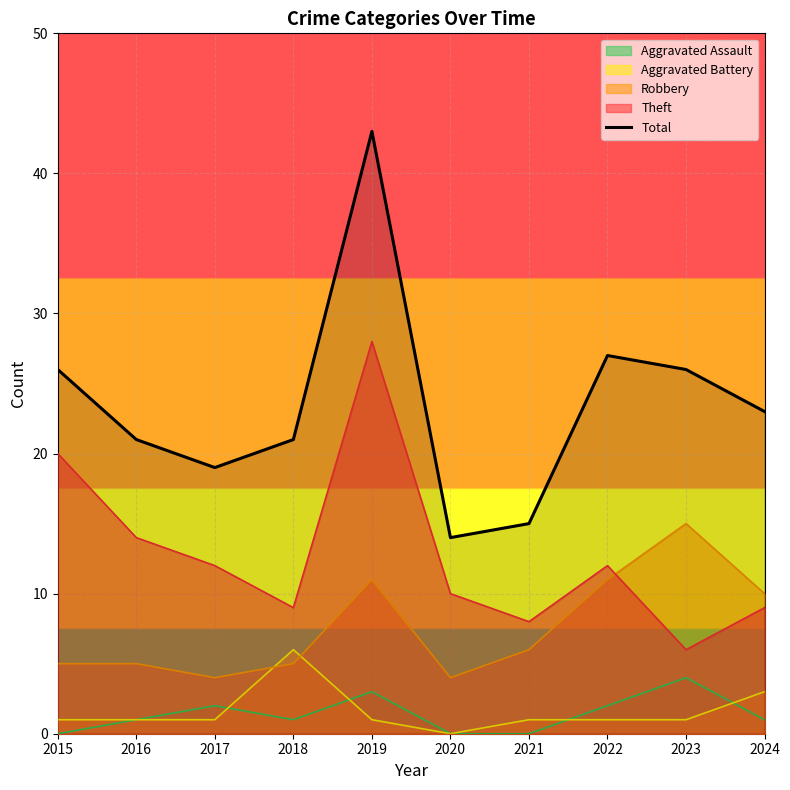

What is the difference between the highest and lowest values at 2021?

15